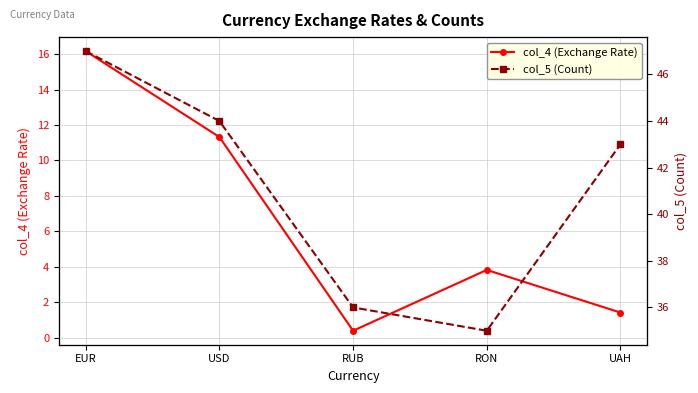

True or false: col_5 (Count) and col_4 (Exchange Rate) intersect in this chart.

False